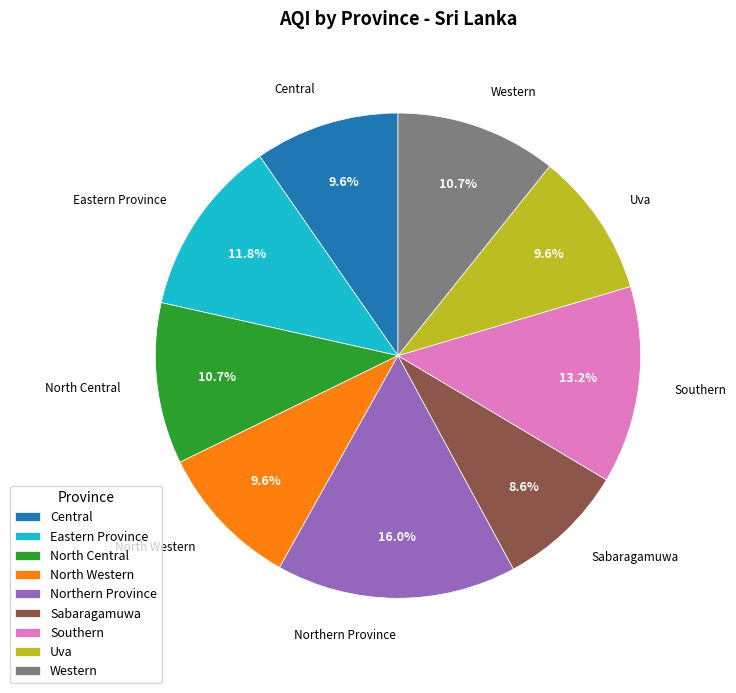

To the nearest percent, what is the difference between the Western and Eastern Province slice percentages?

1%